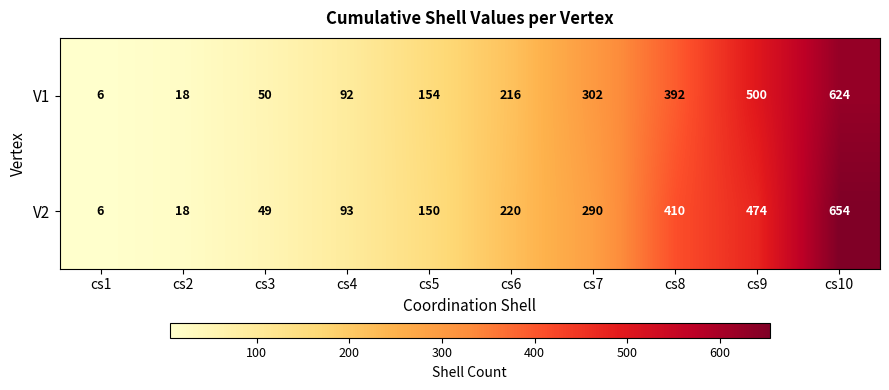

Which category has the lowest value in the V1 series?

cs1